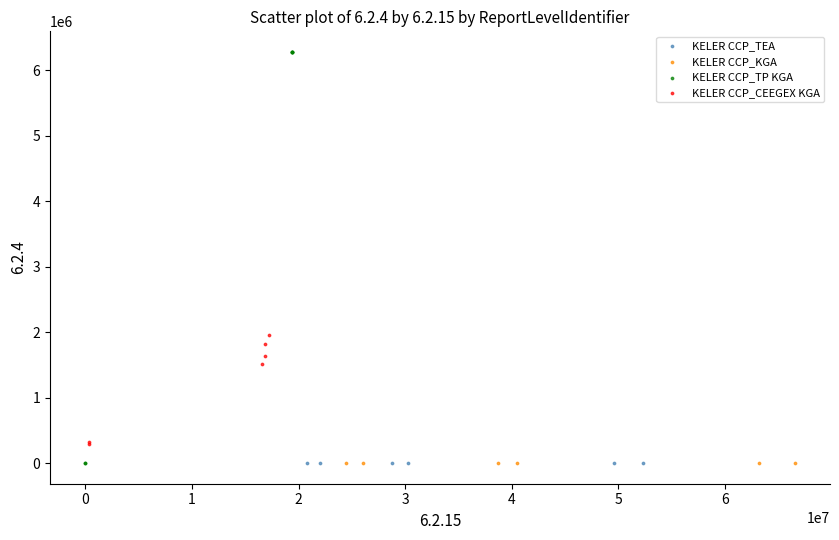

Which series reaches the maximum Y coordinate?

KELER CCP_TP KGA